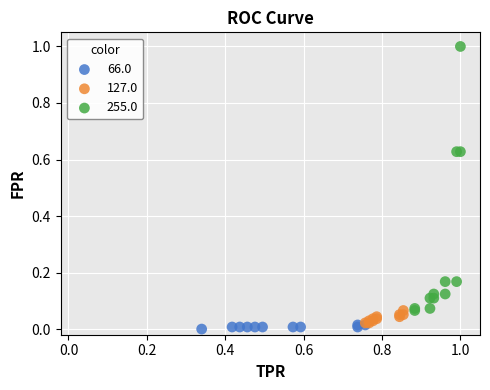

Which series reaches the maximum Y coordinate?

255.0